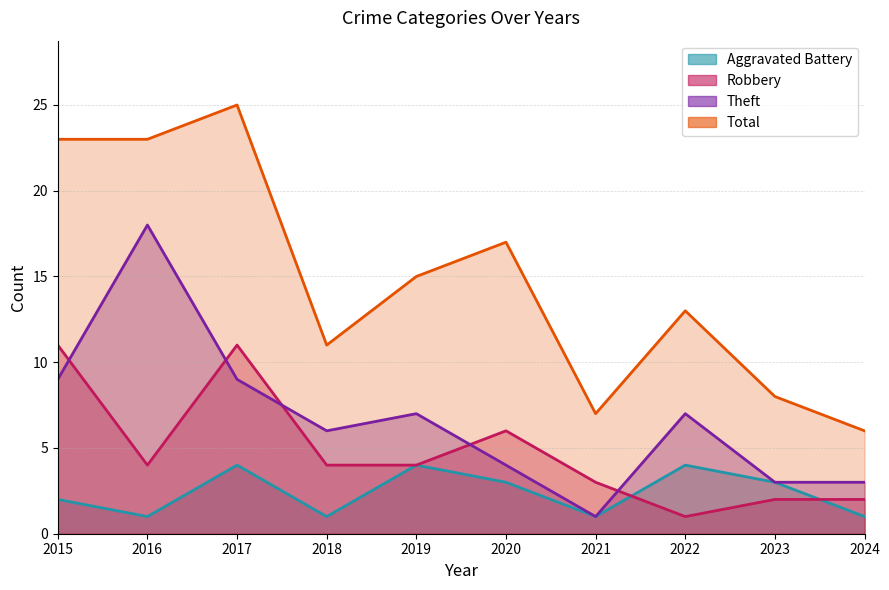

What is the highest value of the Aggravated Battery series?

4